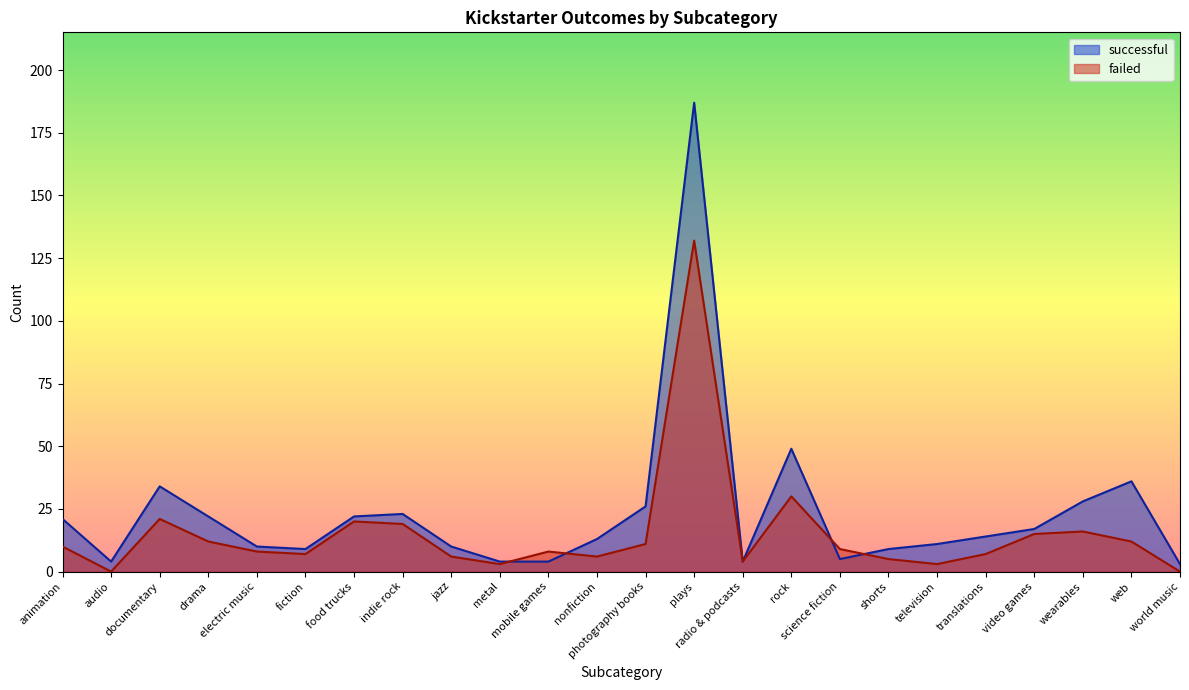

True or false: failed has more than 1 points higher than both neighbors.

True